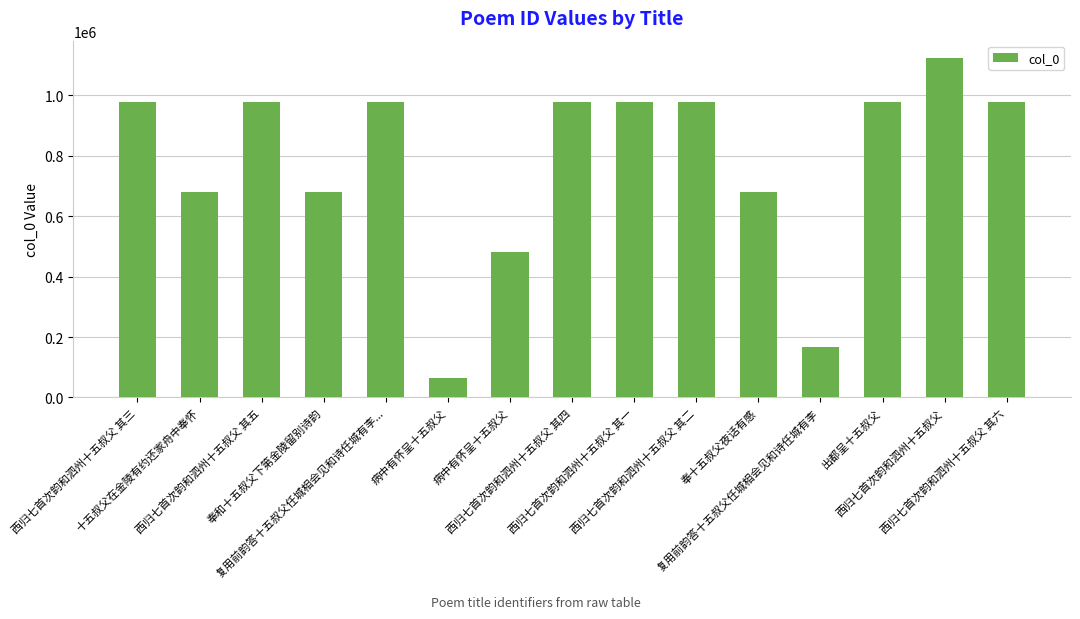

Count the number of data series in this chart.

1